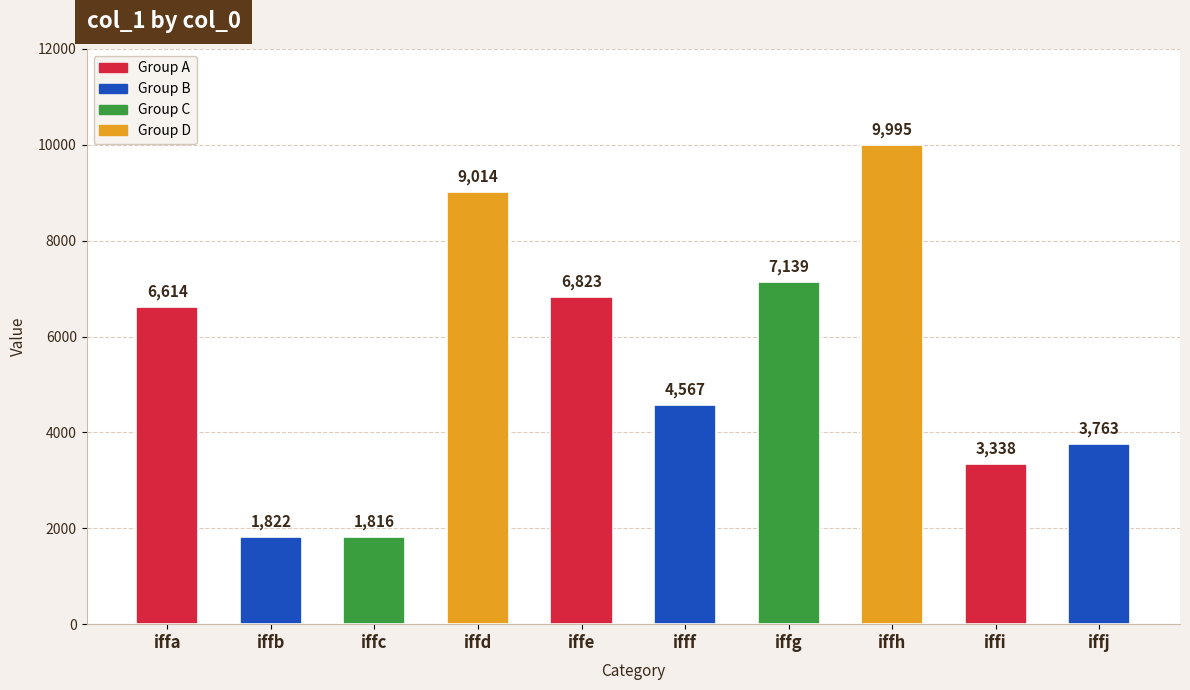

Which label corresponds to the smallest value in the chart?

iffc